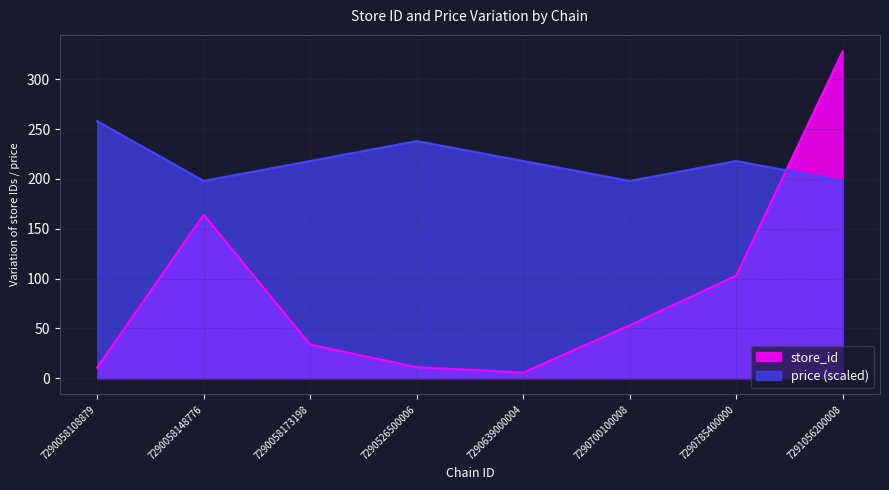

At 7290639000004, list the series in order from largest to smallest.

price (scaled), store_id